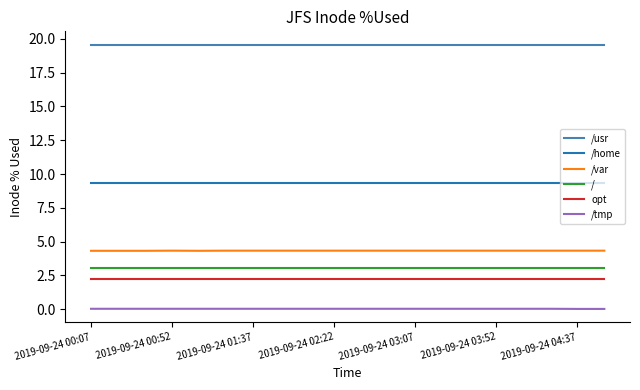

Count the /var values in the range 4 to 5.

20